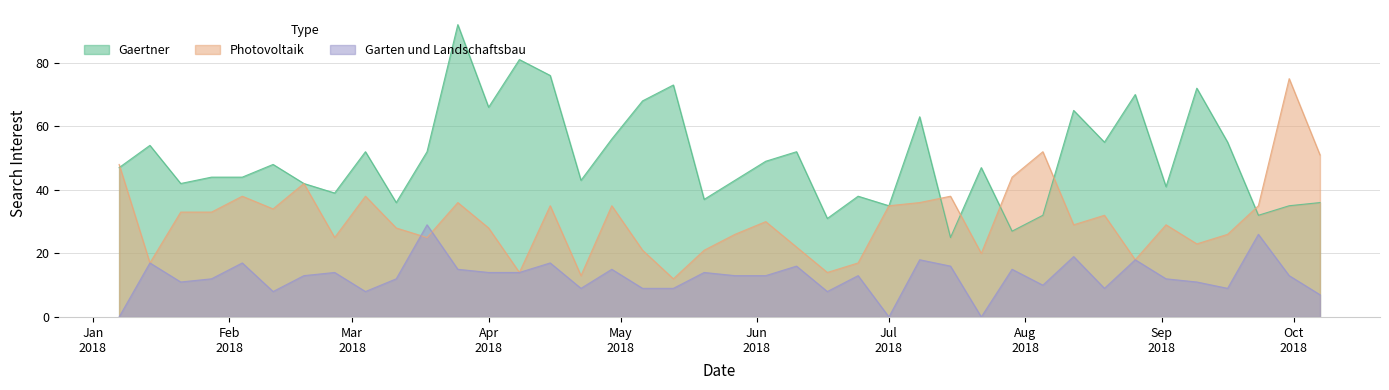

True or false: Gaertner has more than 2 points higher than both neighbors.

True